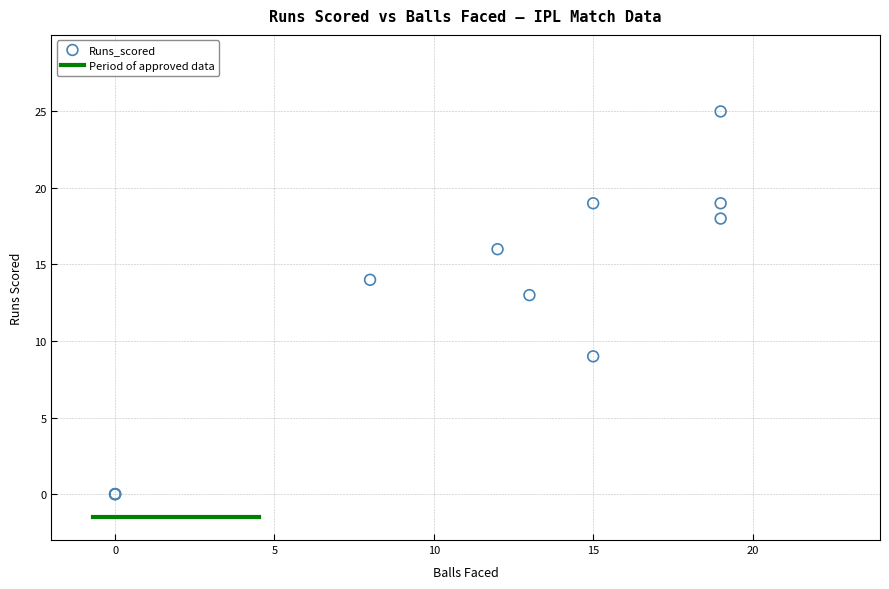

What Y value in the scatter plot is closest to 12?

13